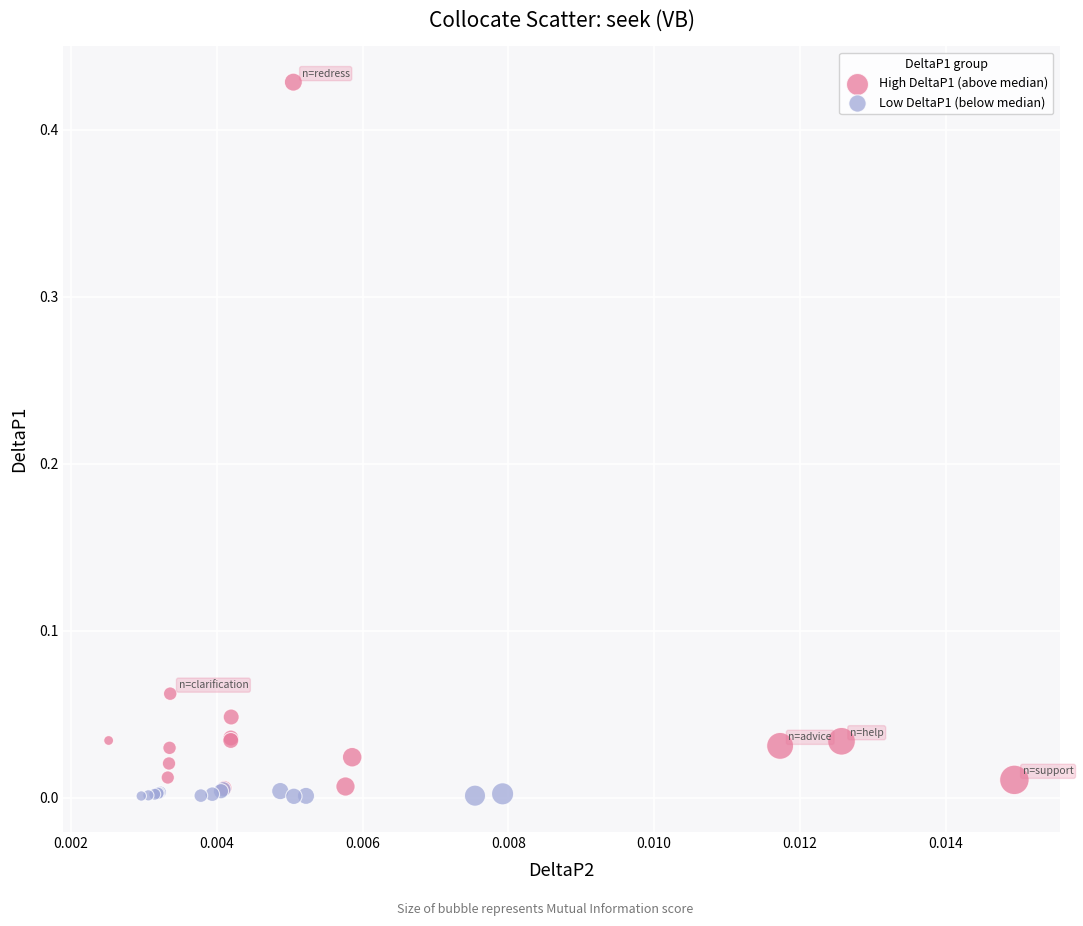

Which series has the largest Y range (max minus min)?

High DeltaP1 (above median)